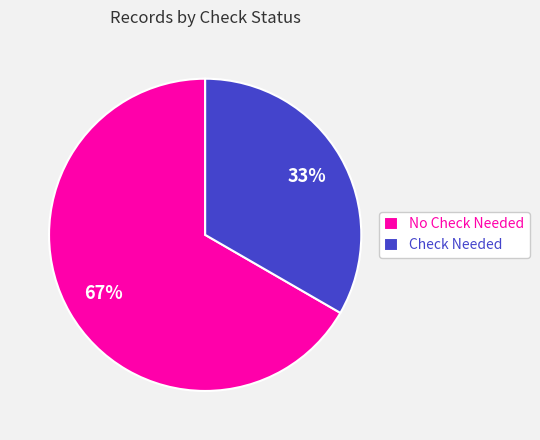

Is it true that Check Needed is 19% of the pie?

False